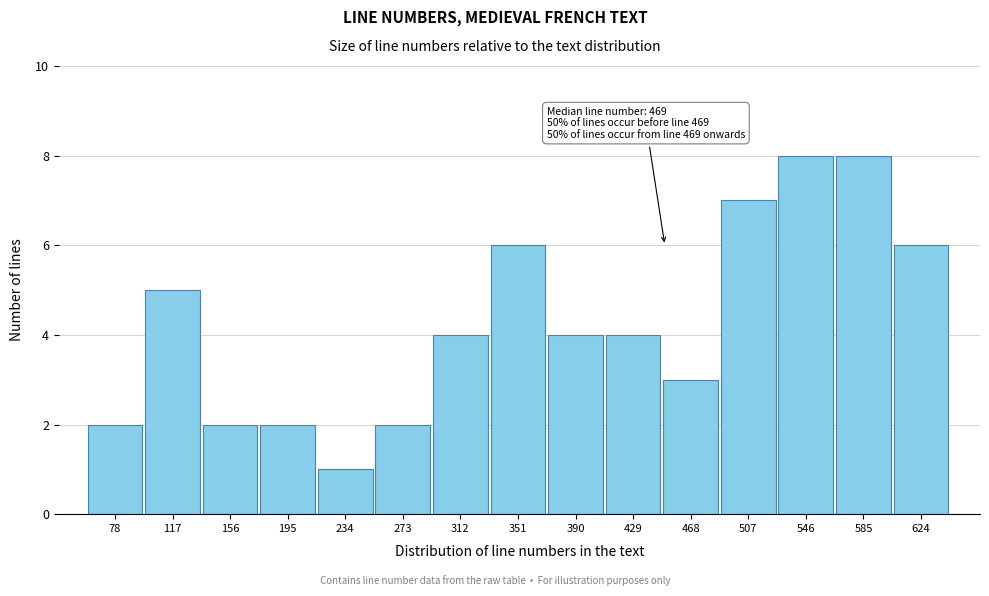

Reading left to right, what are all the values shown in this chart?

2	5	2	2	1	2	4	6	4	4	3	7	8	8	6